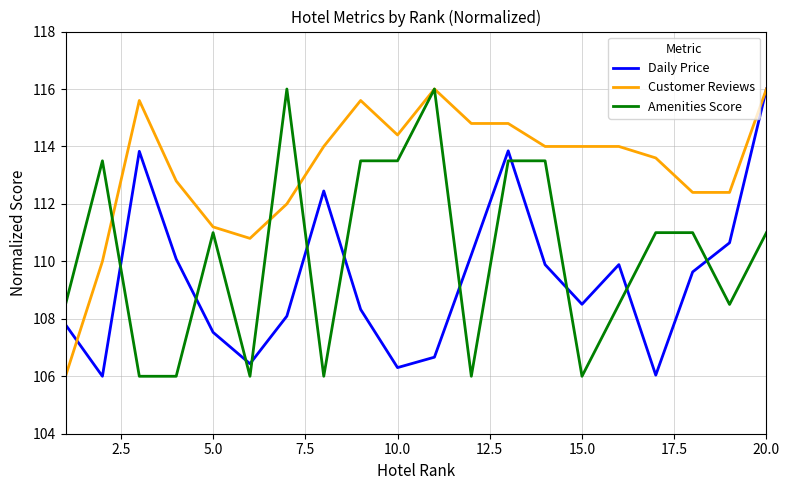

Which series has the largest total across all categories?

Customer Reviews